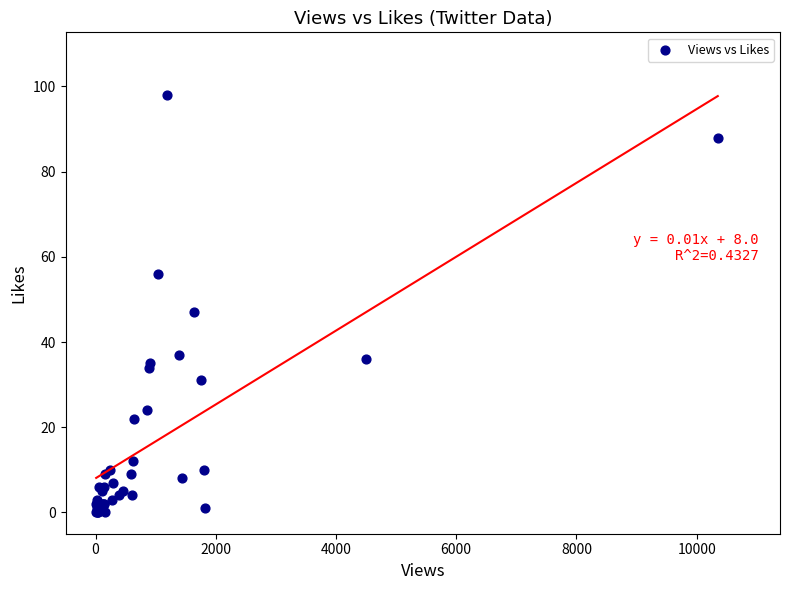

What Y value in the scatter plot is closest to 49?

47